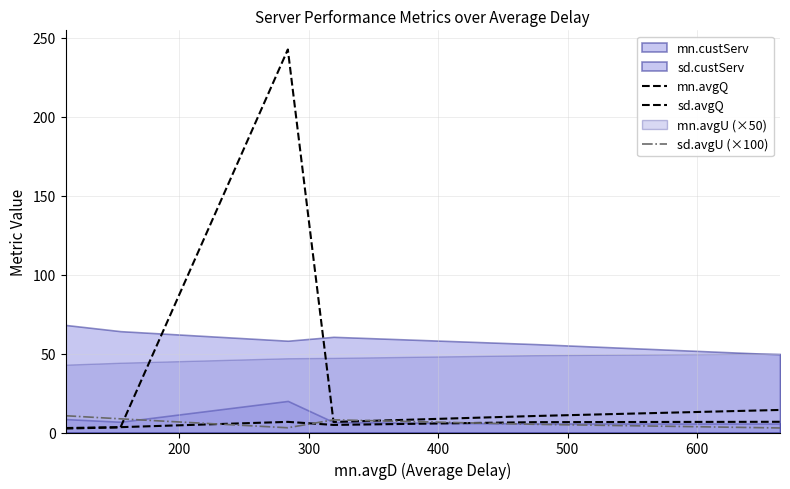

True or false: mn.avgQ has a value of 6.7 at 400.

True